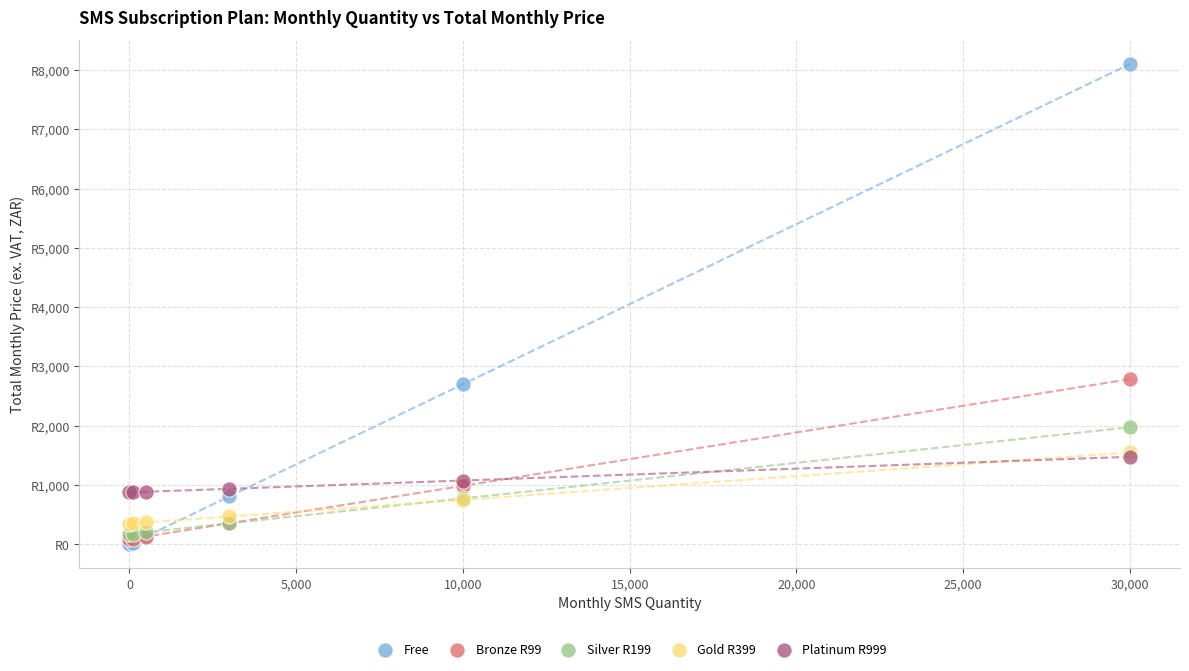

What are all the series names shown in the legend?

Free, Bronze R99, Silver R199, Gold R399, Platinum R999